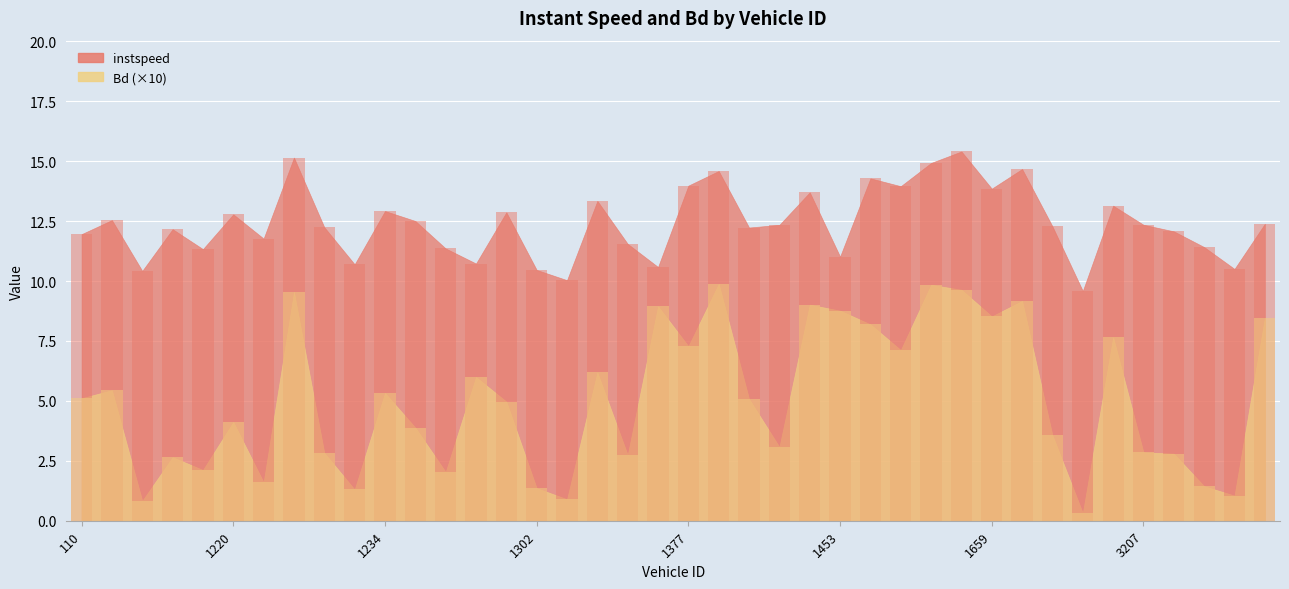

Rank the series at 1303 from highest to lowest value.

instspeed, Bd